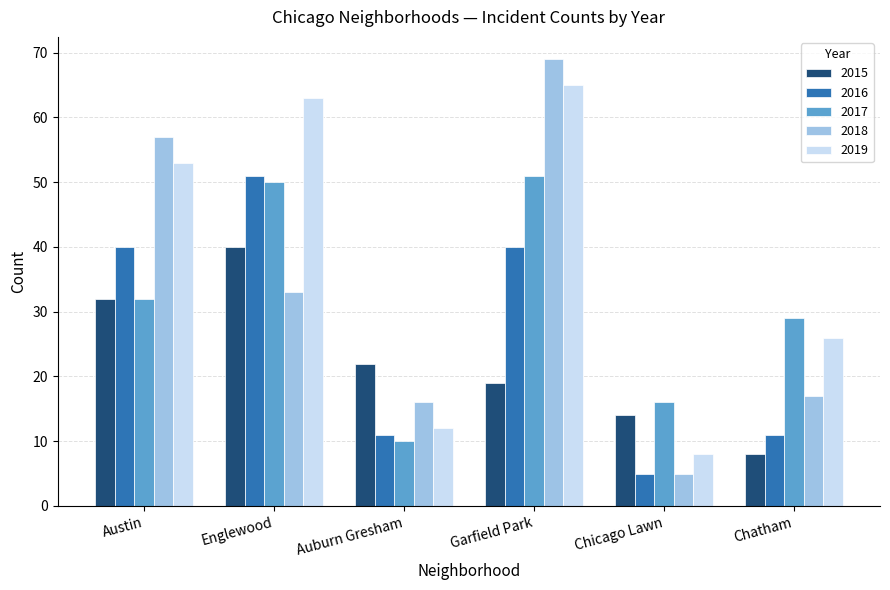

What is the difference between the 2015 values at Auburn Gresham and Englewood?

18